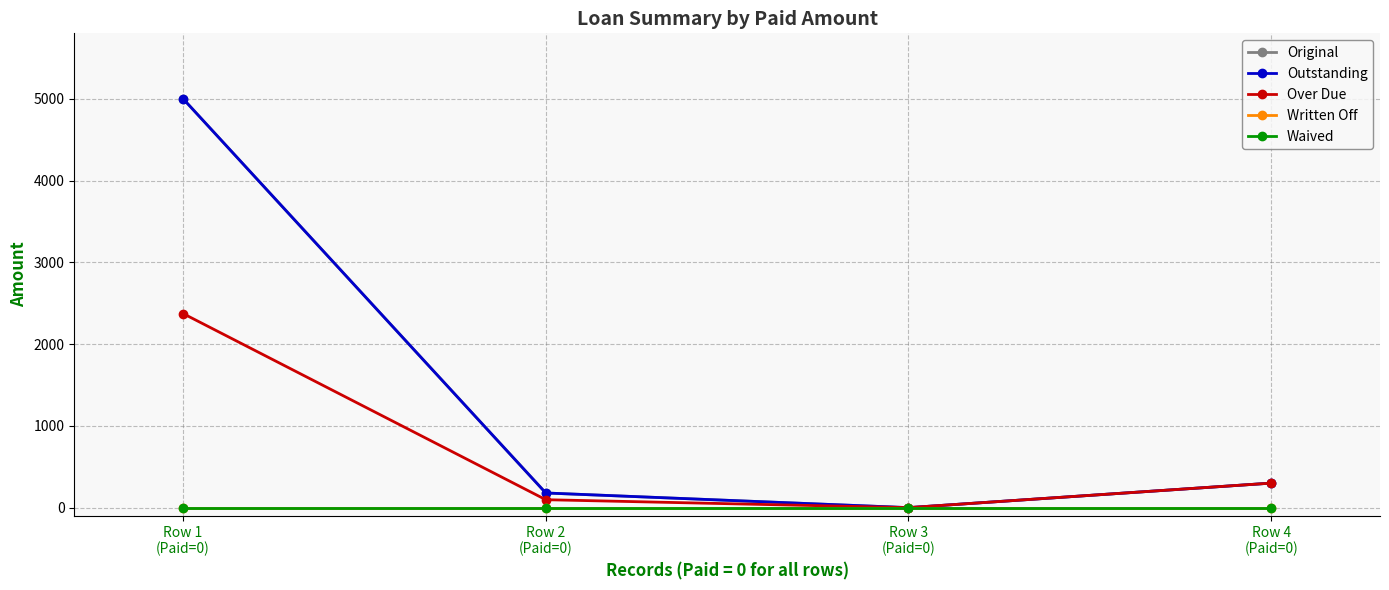

Is this an area chart (filled region under the line)?

No